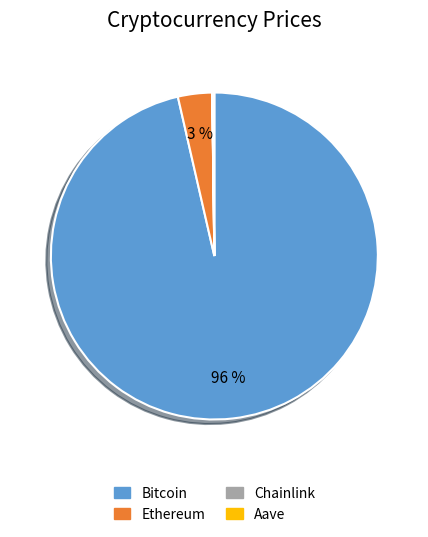

What is the largest slice in the pie chart?

Bitcoin